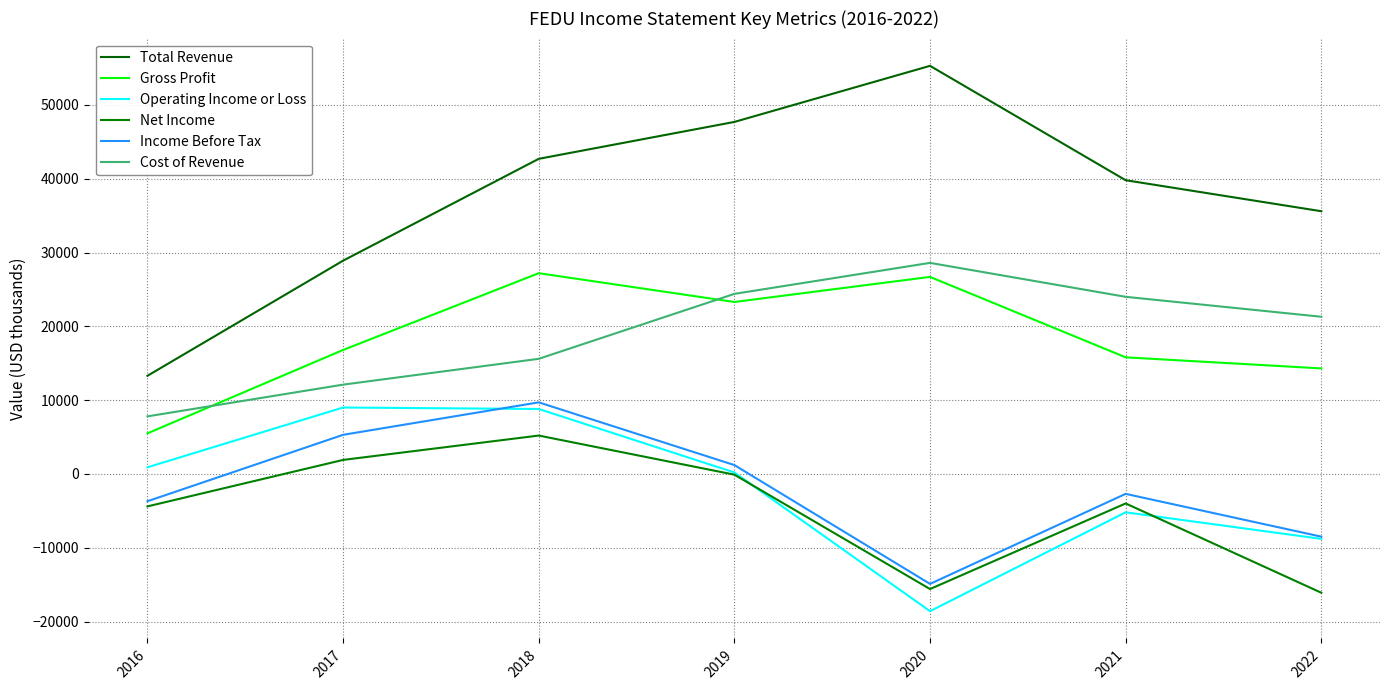

Which category has the highest value across all series?

2020